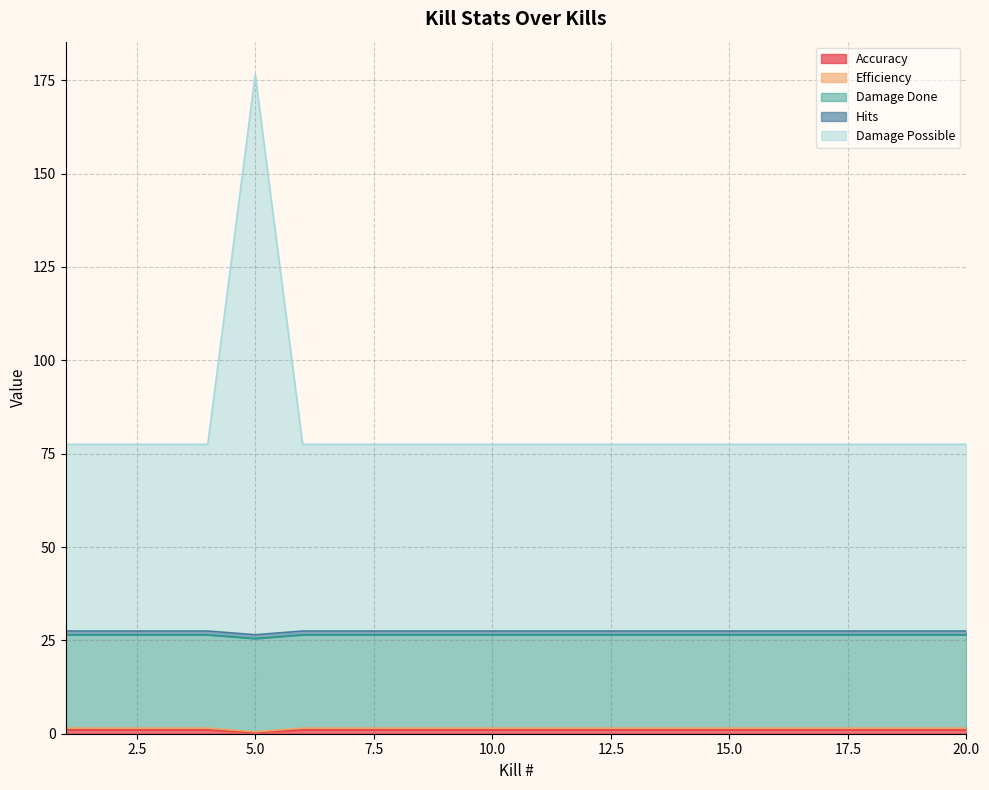

At how many categories does at least one series exceed 21?

20